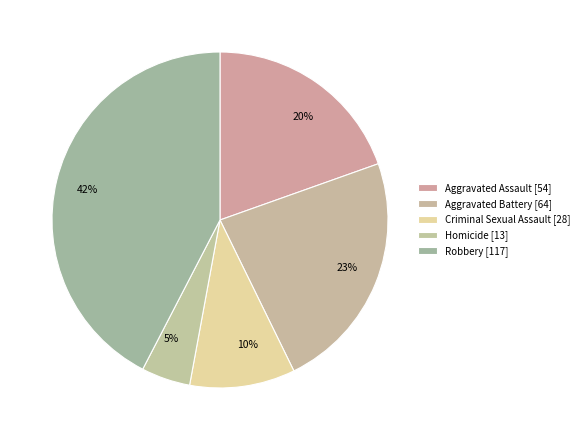

What portion of the pie excludes Aggravated Battery?

76.8%